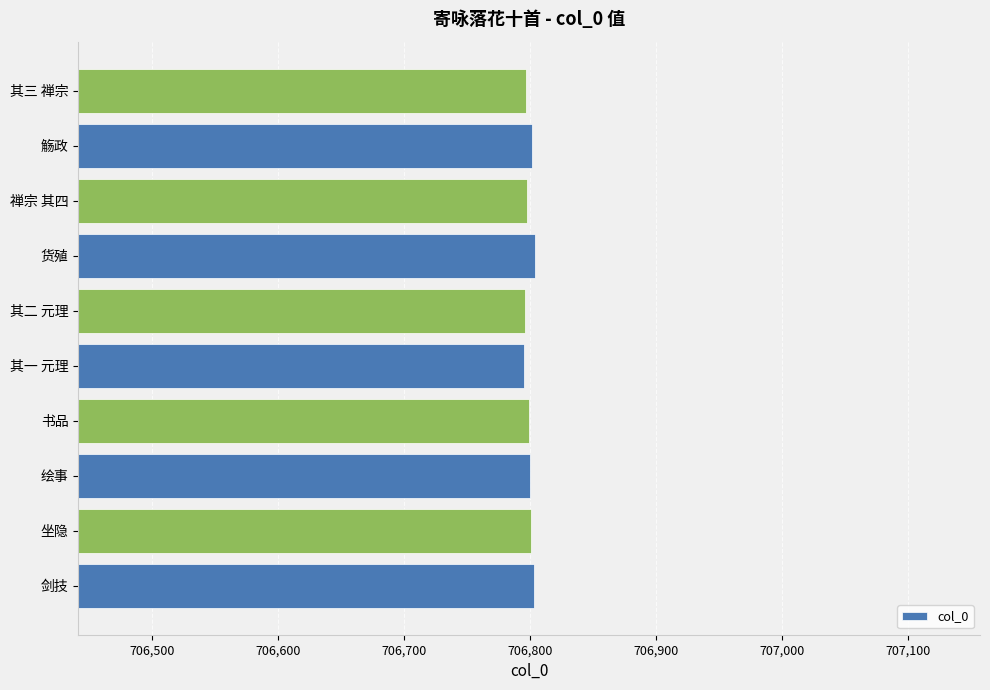

What is the ratio of the value at 剑技 to the value at 禅宗 其四?

1.0